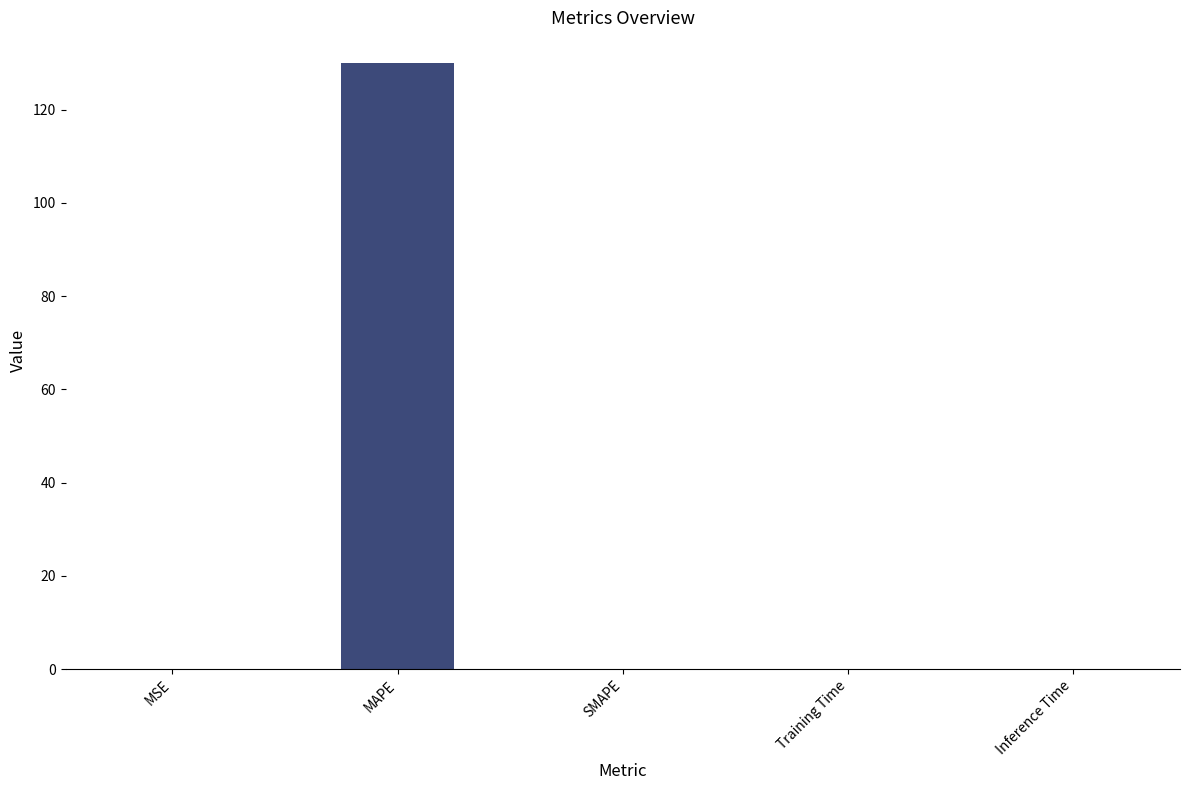

Is it true that the value at Training Time is 0.0?

True